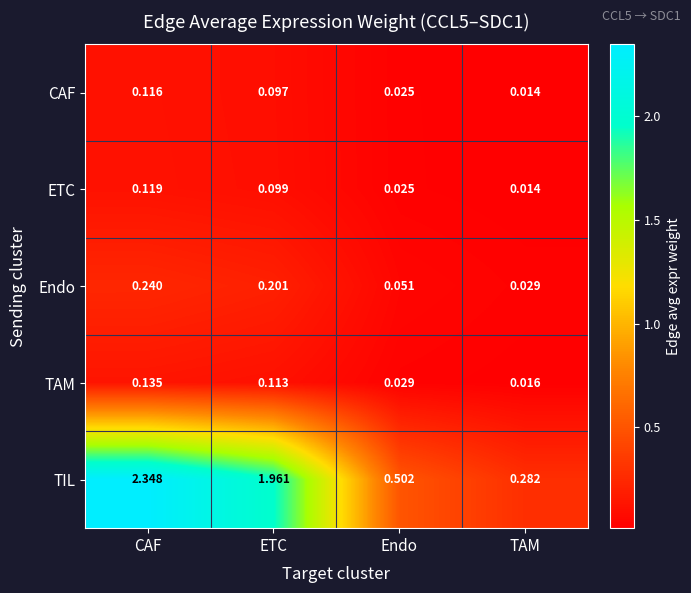

What is the difference between the highest and lowest values at ETC?

1.9